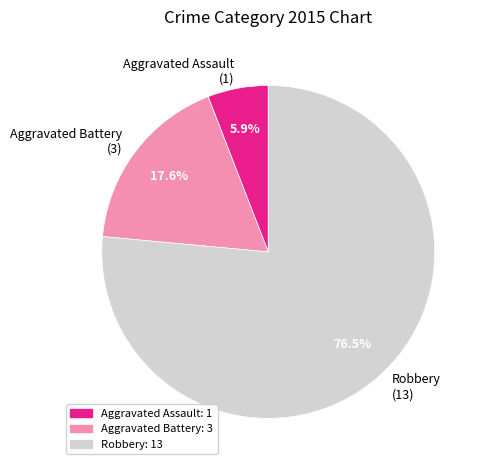

True or false: Aggravated Battery accounts for 29% of the total.

False